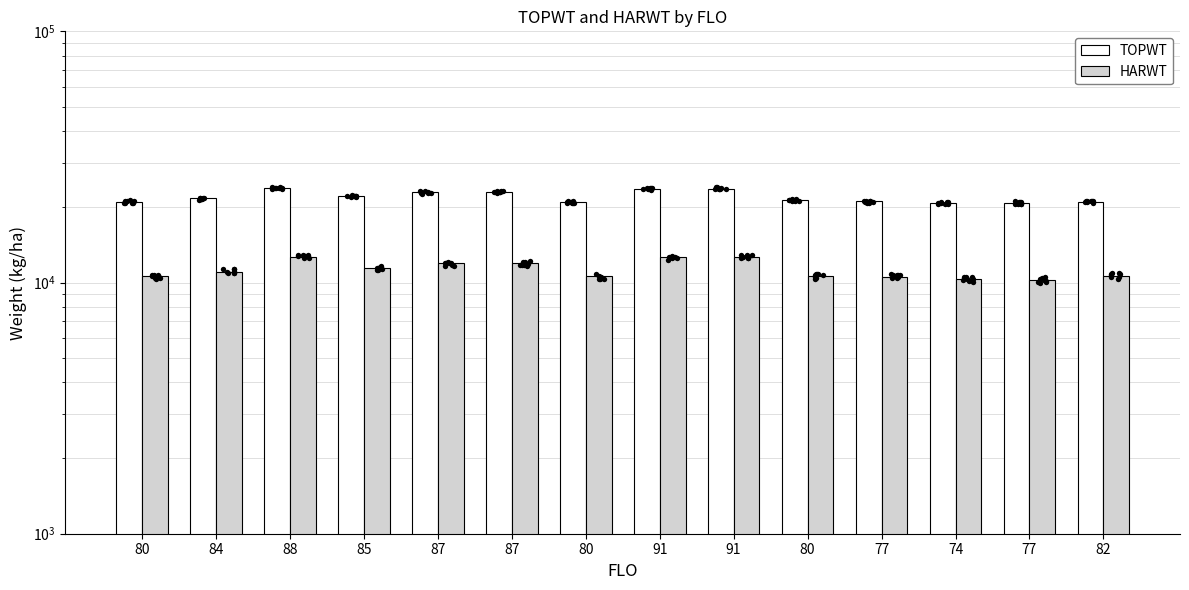

Which series reaches the minimum Y coordinate?

HARWT